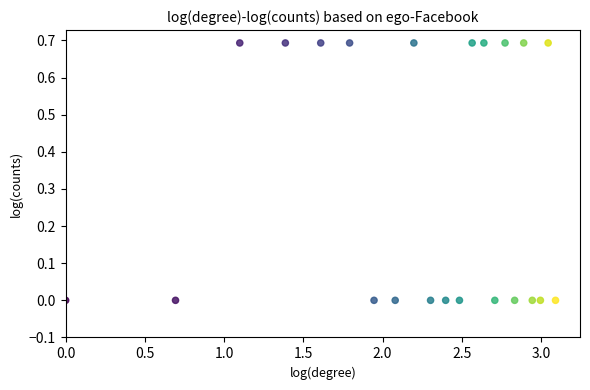

What is the range of Y values (max minus min)?

0.7